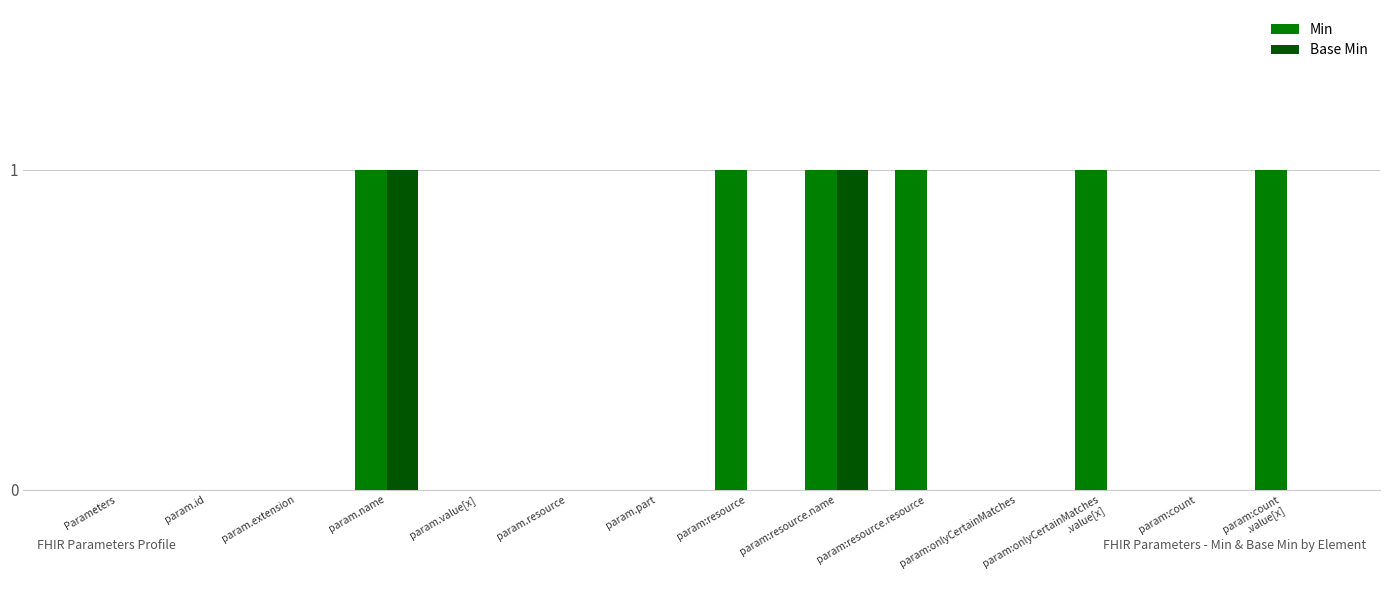

What are all the series names shown in the legend?

Min, Base Min